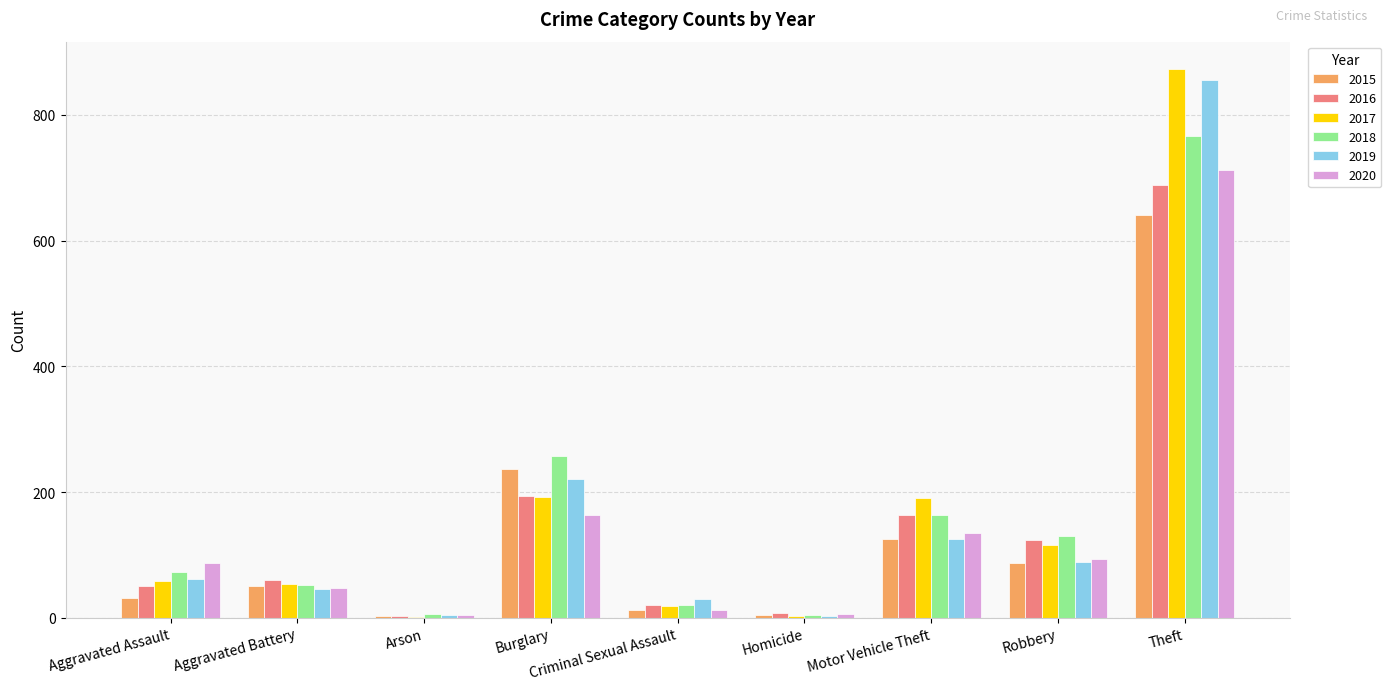

At which category is the sum across all series the highest?

Theft